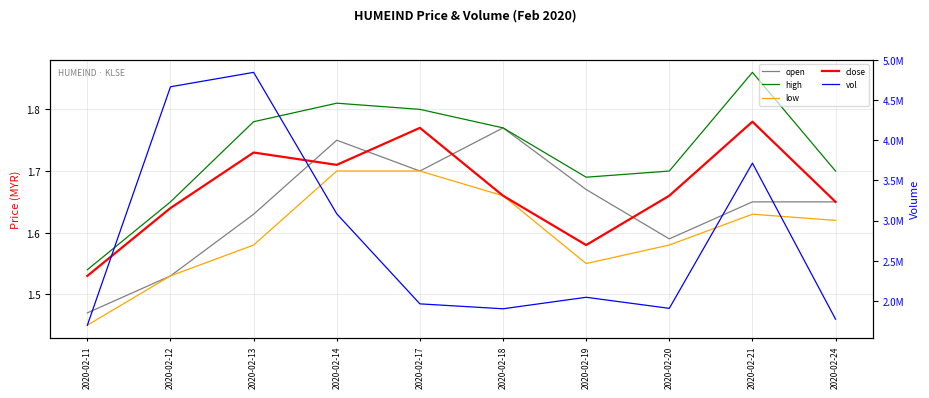

How many lines are shown in the chart?

5